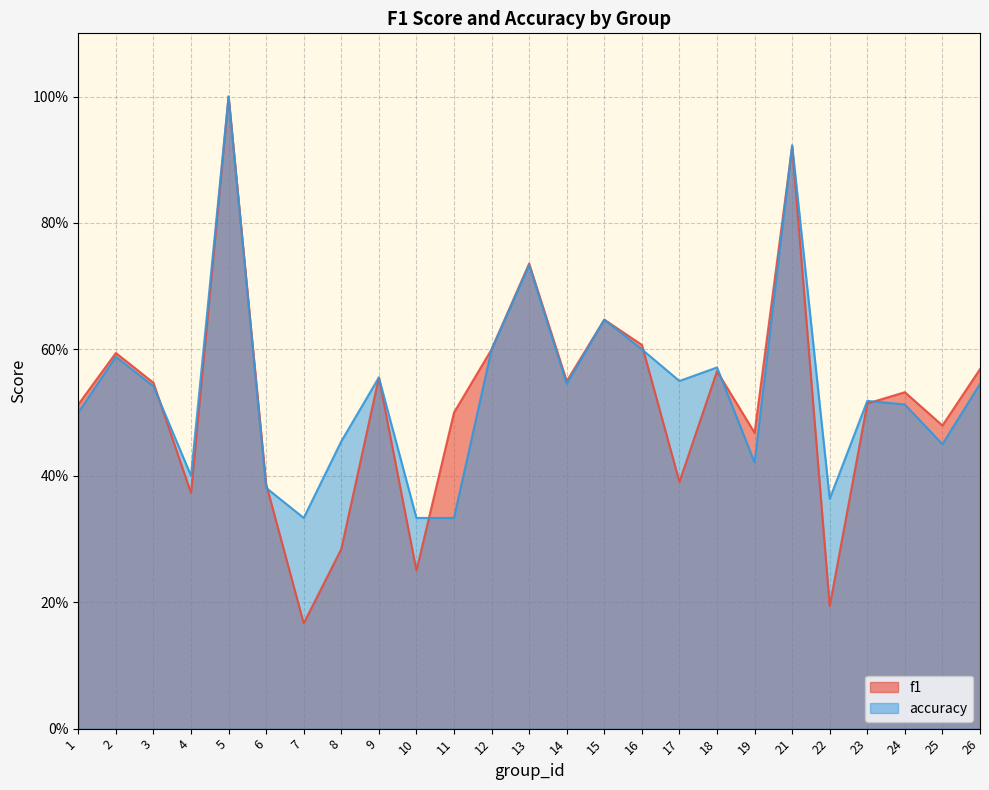

The value of f1 at 18 is 0.7. True or false?

False